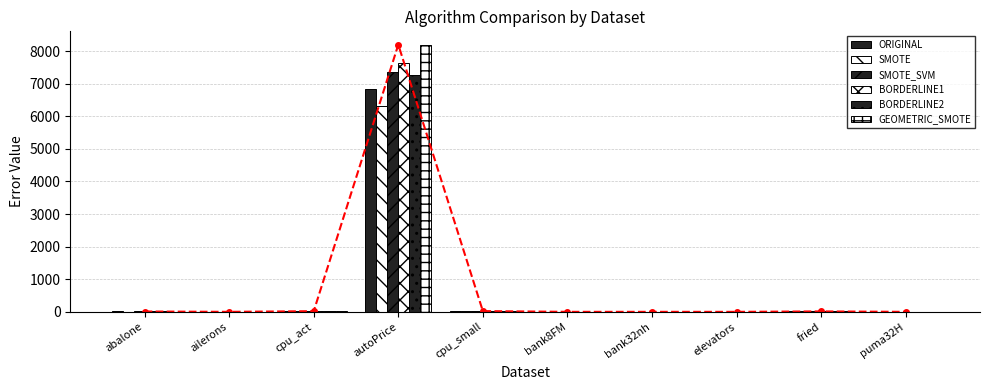

At ailerons, list the series in order from largest to smallest.

GEOMETRIC_SMOTE, ORIGINAL, BORDERLINE2, SMOTE_SVM, BORDERLINE1, SMOTE